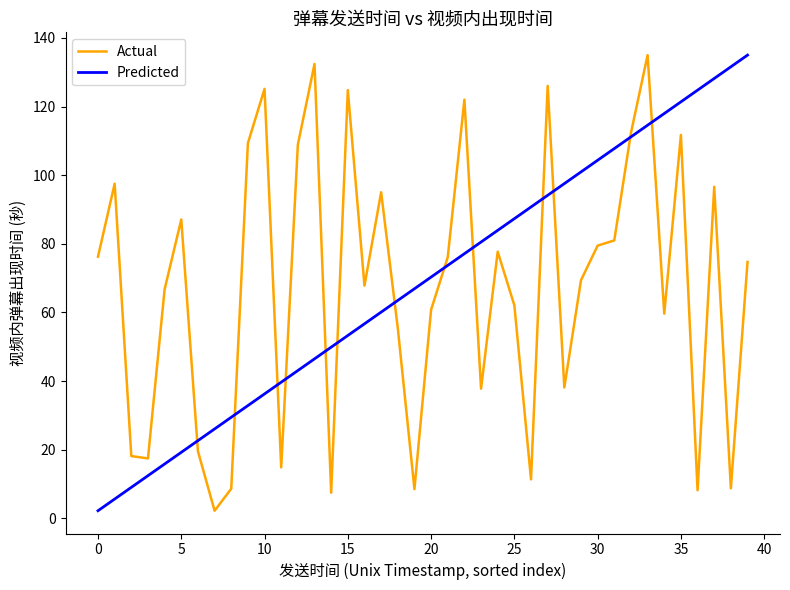

What are all the series names shown in the legend?

Actual, Predicted